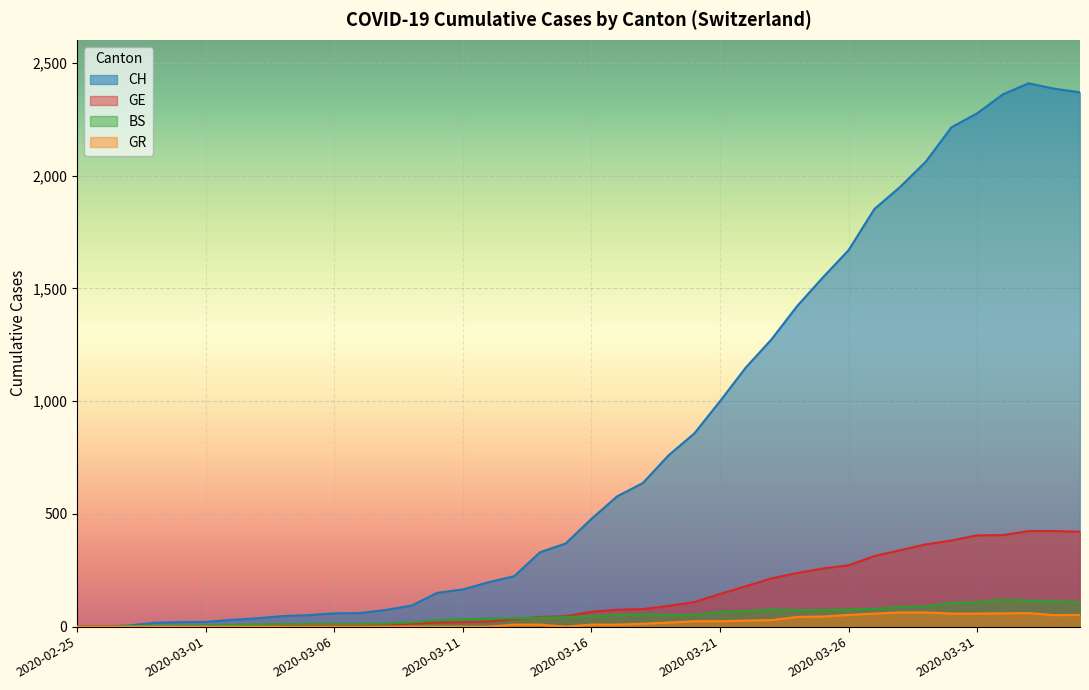

How many lines are shown in the chart?

4